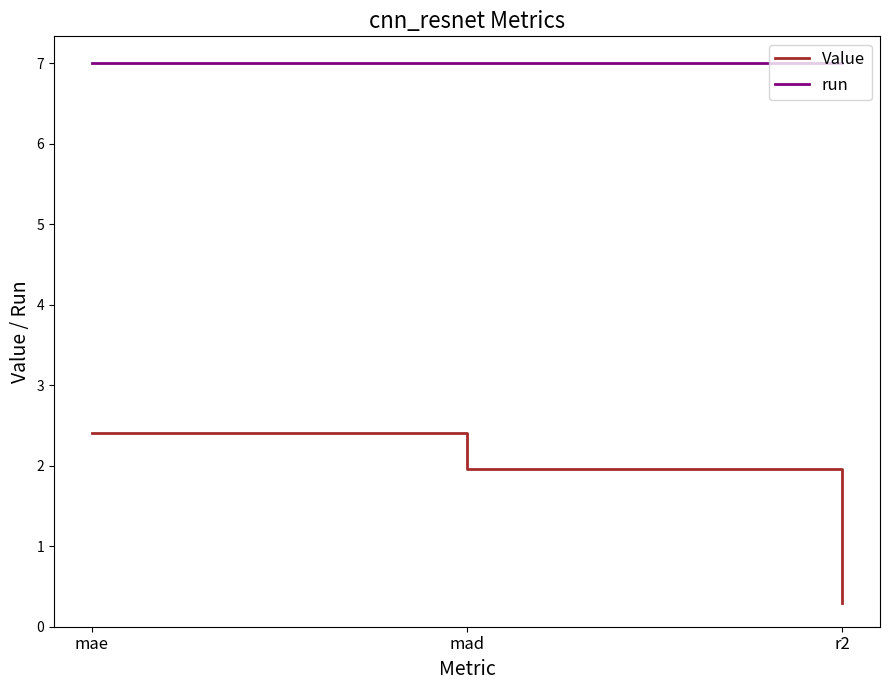

Which series changed the most between mad and r2?

Value